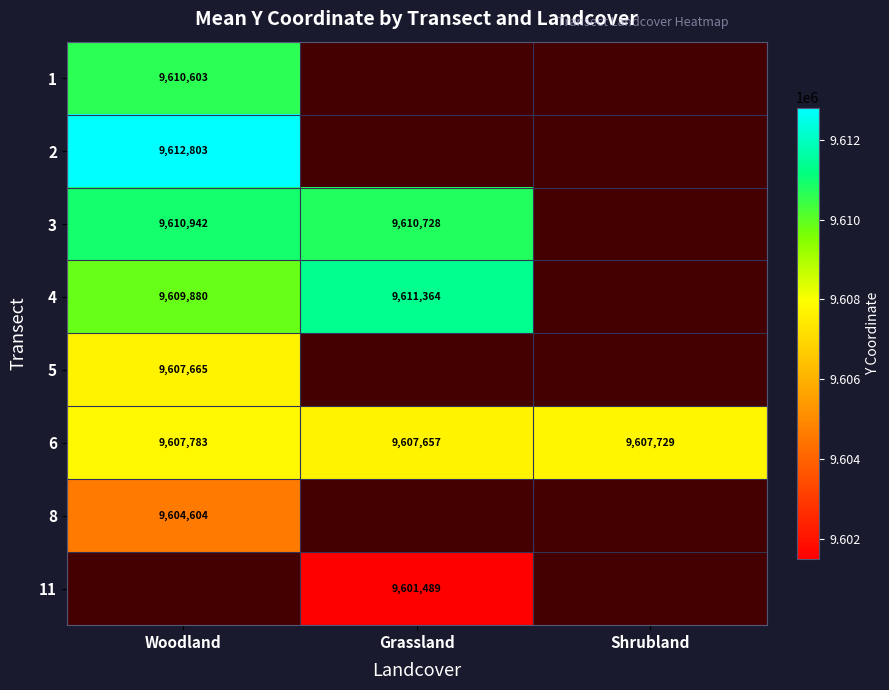

The value of 3 at Woodland is 9610942. True or false?

True